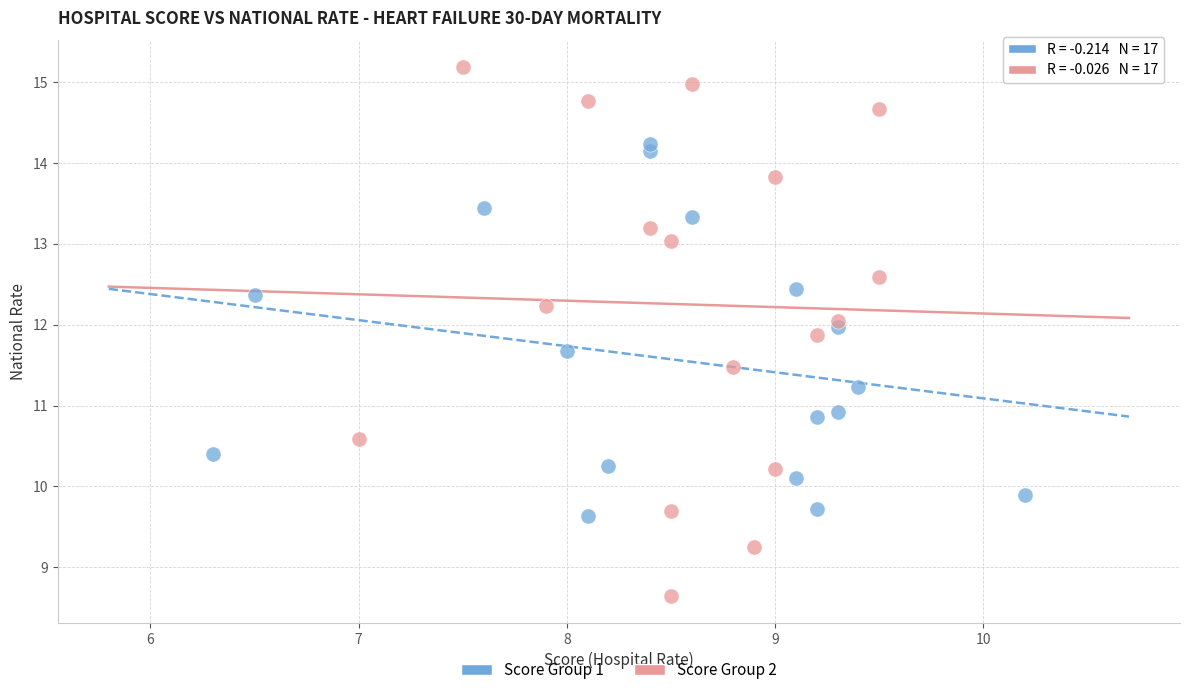

Which series has the widest spread of Y values?

Score Group 2